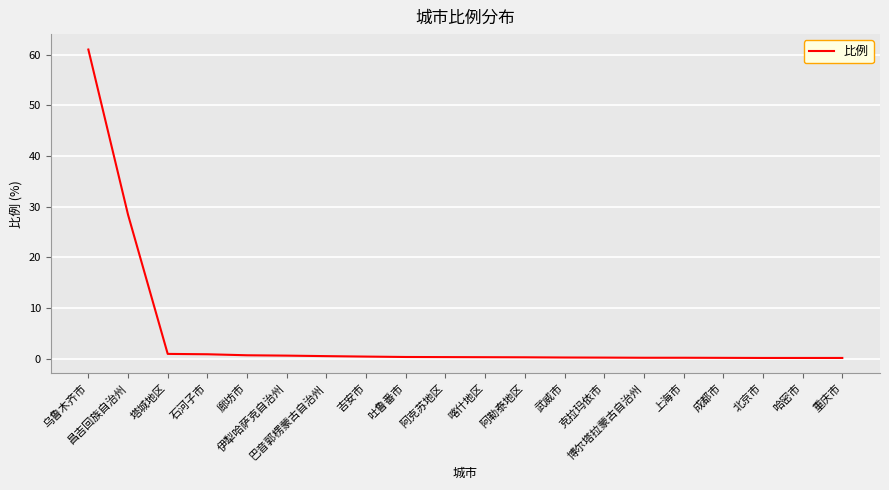

What is the average value?

4.8